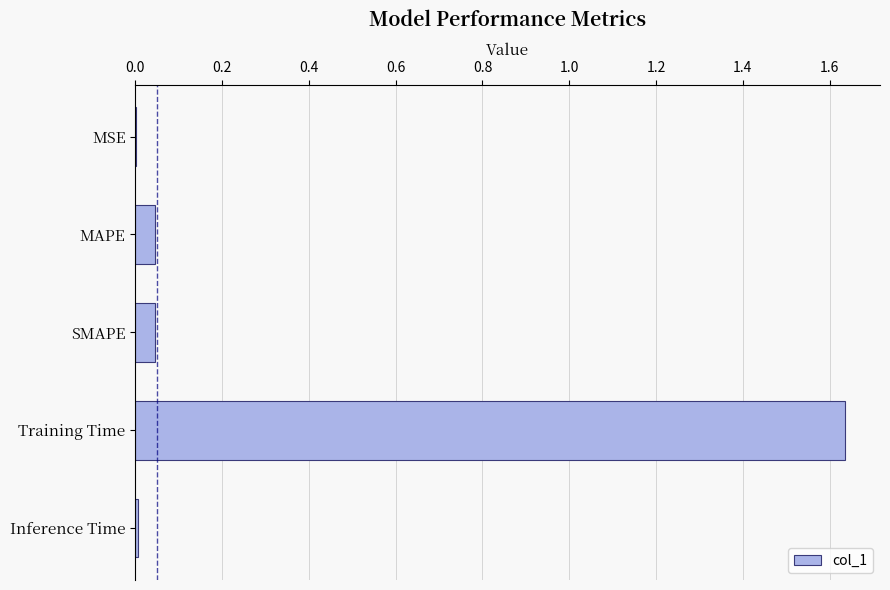

Which has a higher value, MAPE or Training Time?

Training Time